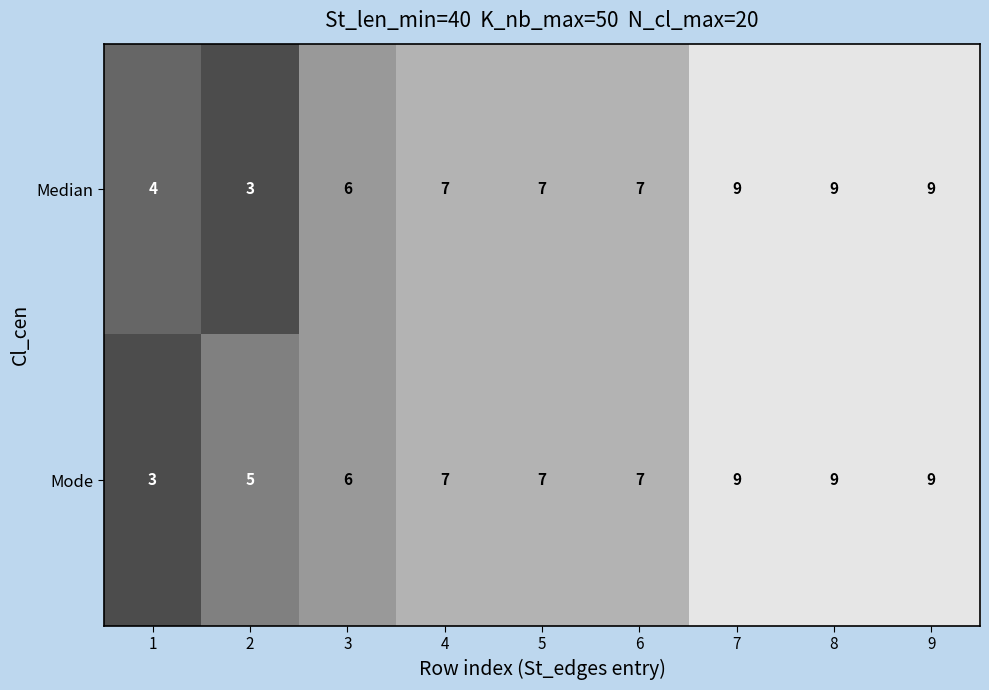

What is the difference between the maximum and second lowest values in the Mode series?

4